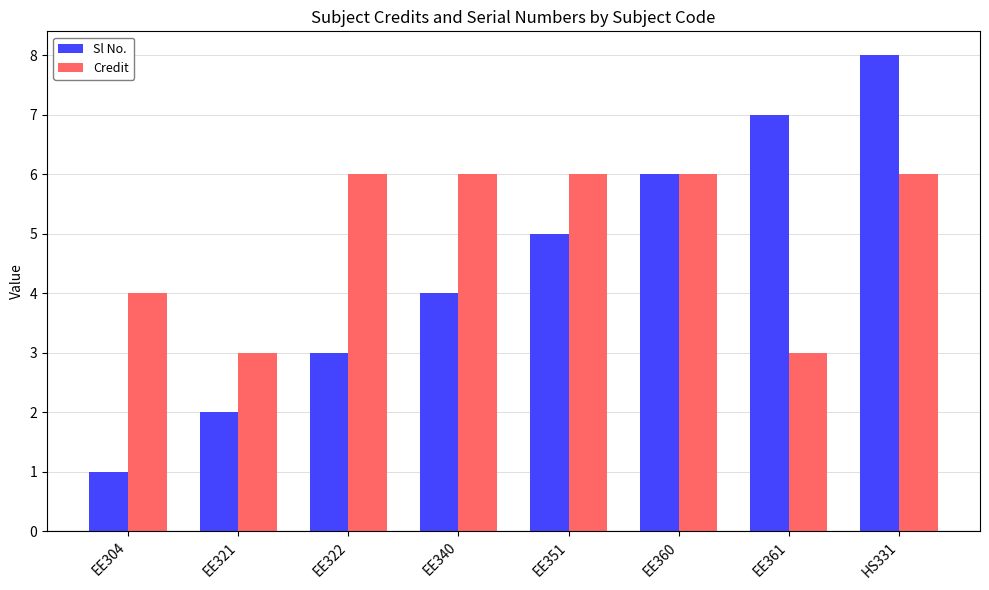

Which series changed the most between EE321 and EE361?

Sl No.